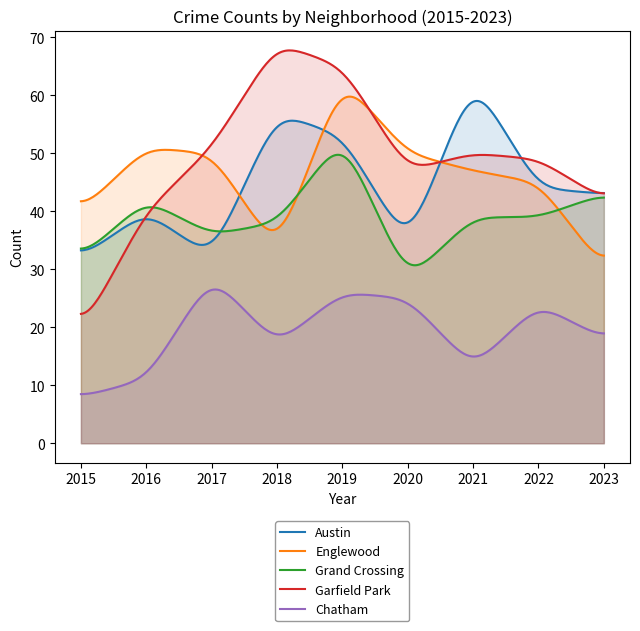

Between which two adjacent categories do Grand Crossing and Austin first intersect?

2017 and 2018